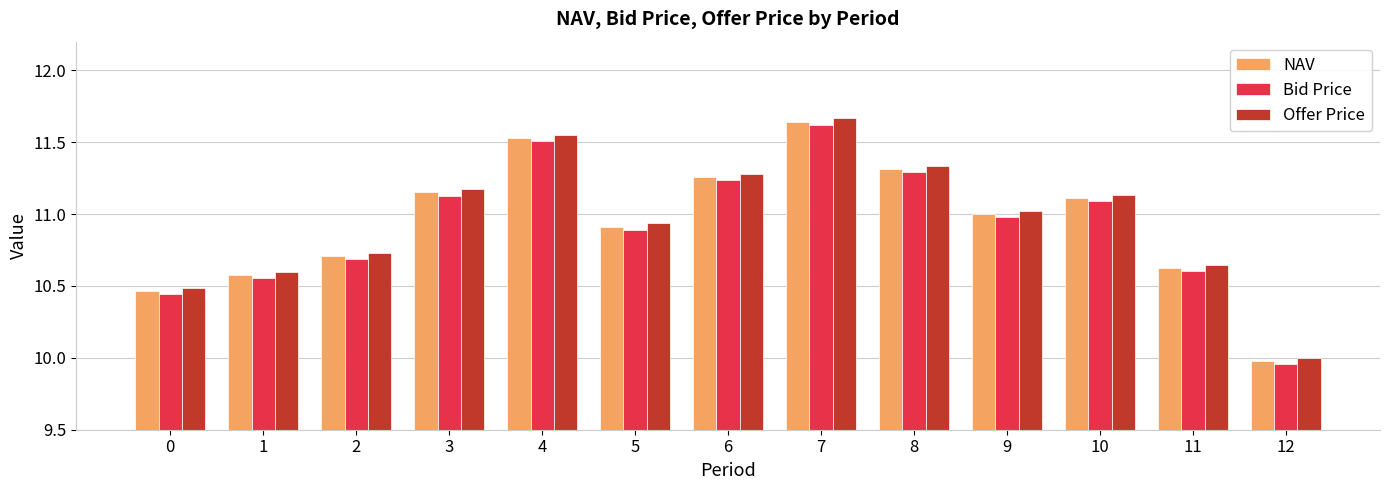

Does the chart contain any negative values?

No